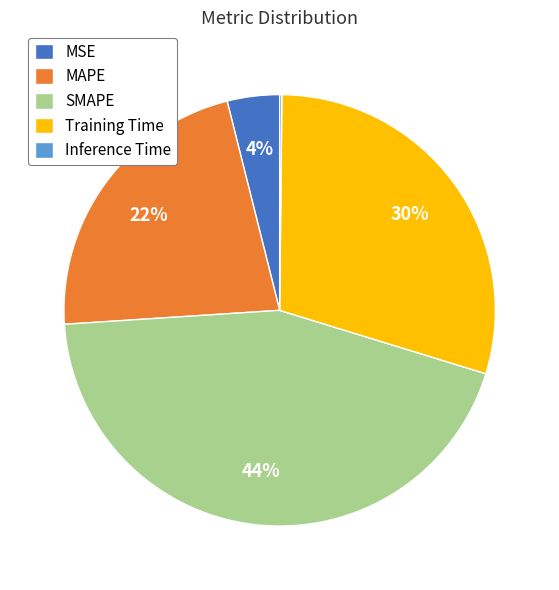

To the nearest percent, what portion does MAPE represent?

22%